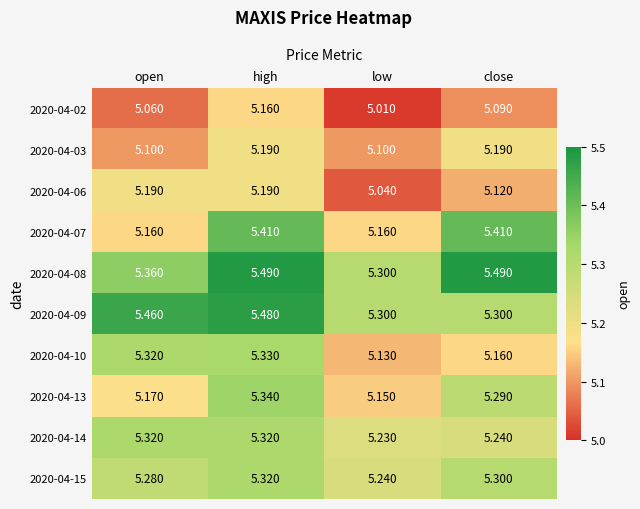

Is the value of 2020-04-13 at low greater than the value of 2020-04-15 at high?

No